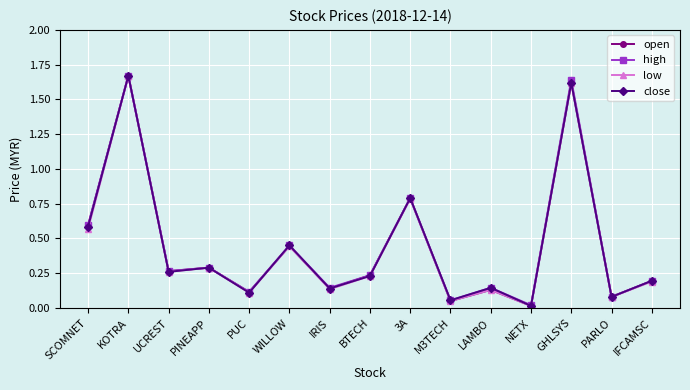

In low, how many points are higher than both neighbors (excluding endpoints)?

6